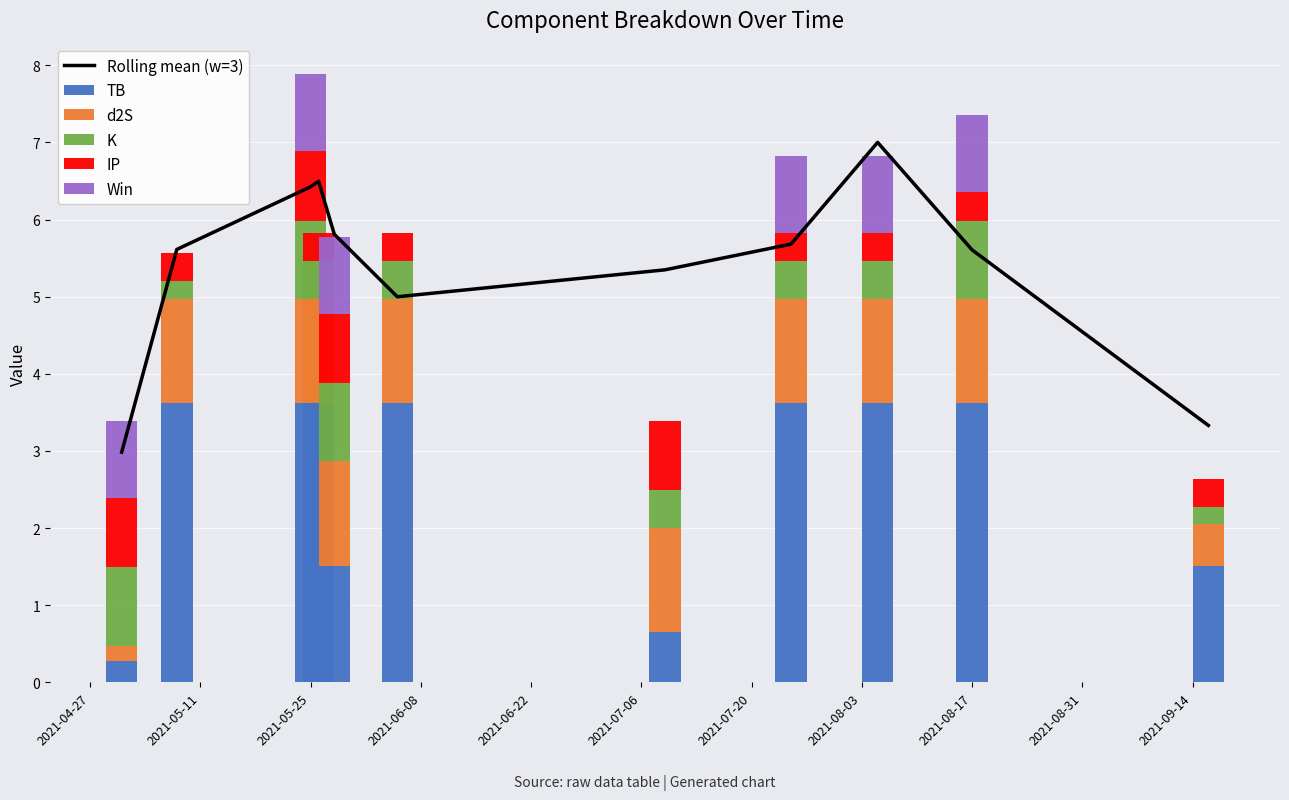

The value of TB at 2021-05-25 is 3.6. True or false?

True